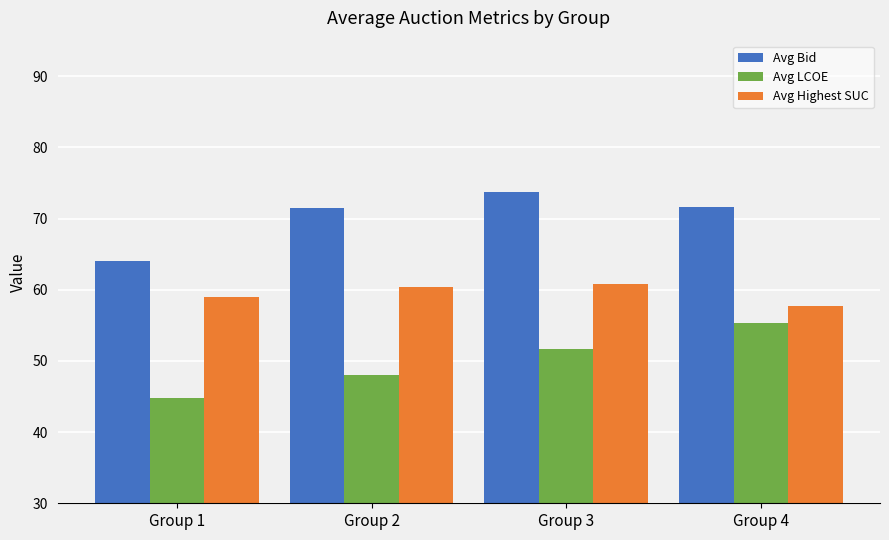

List the series in order of their overall mean, highest first.

Avg Bid, Avg Highest SUC, Avg LCOE